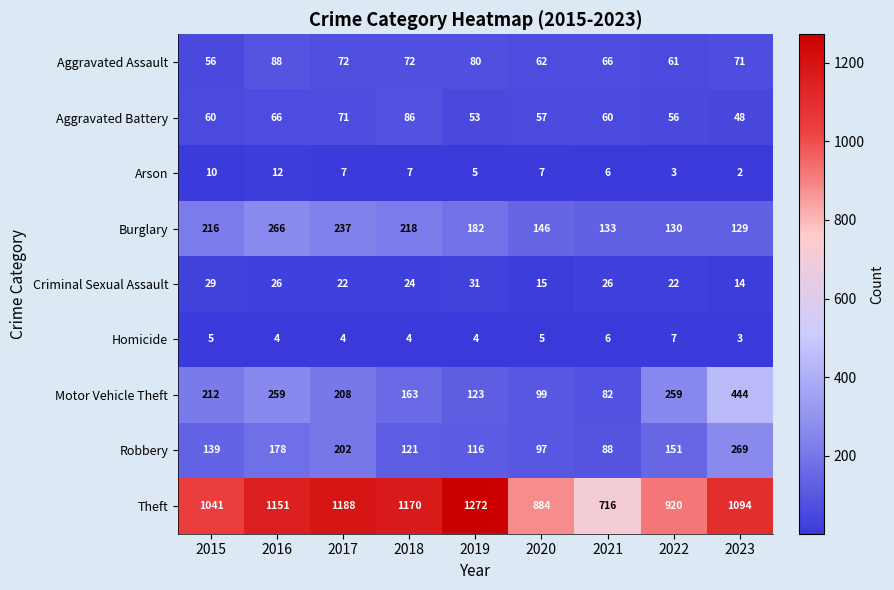

What is the approximate value of Theft at 2015?

1041